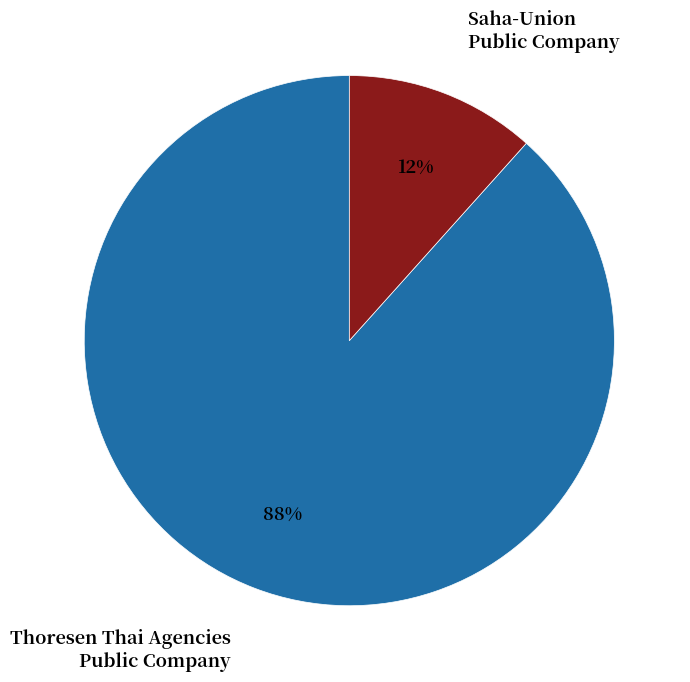

Which has a higher value, Saha-Union Public Company or Thoresen Thai Agencies Public Company?

Thoresen Thai Agencies Public Company